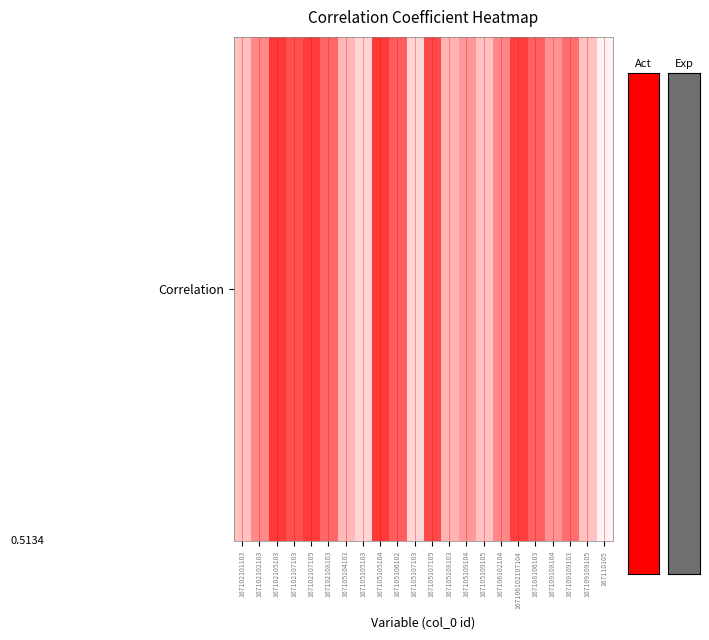

Reading right to left, transcribe all the data shown in this chart.

0.5	0.6	0.6	0.6	0.7	0.7	0.6	0.6	0.6	0.6	0.7	0.5	0.7	0.7	0.5	0.6	0.6	0.7	0.7	0.7	0.6	0.6